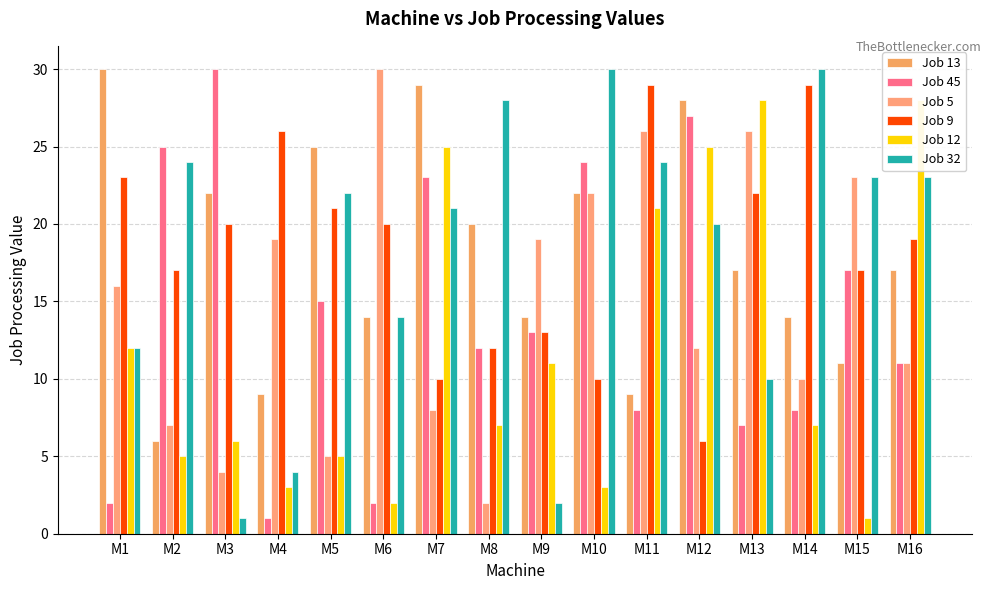

What is the value of the Job 32 bar at the 15th from the left?

23